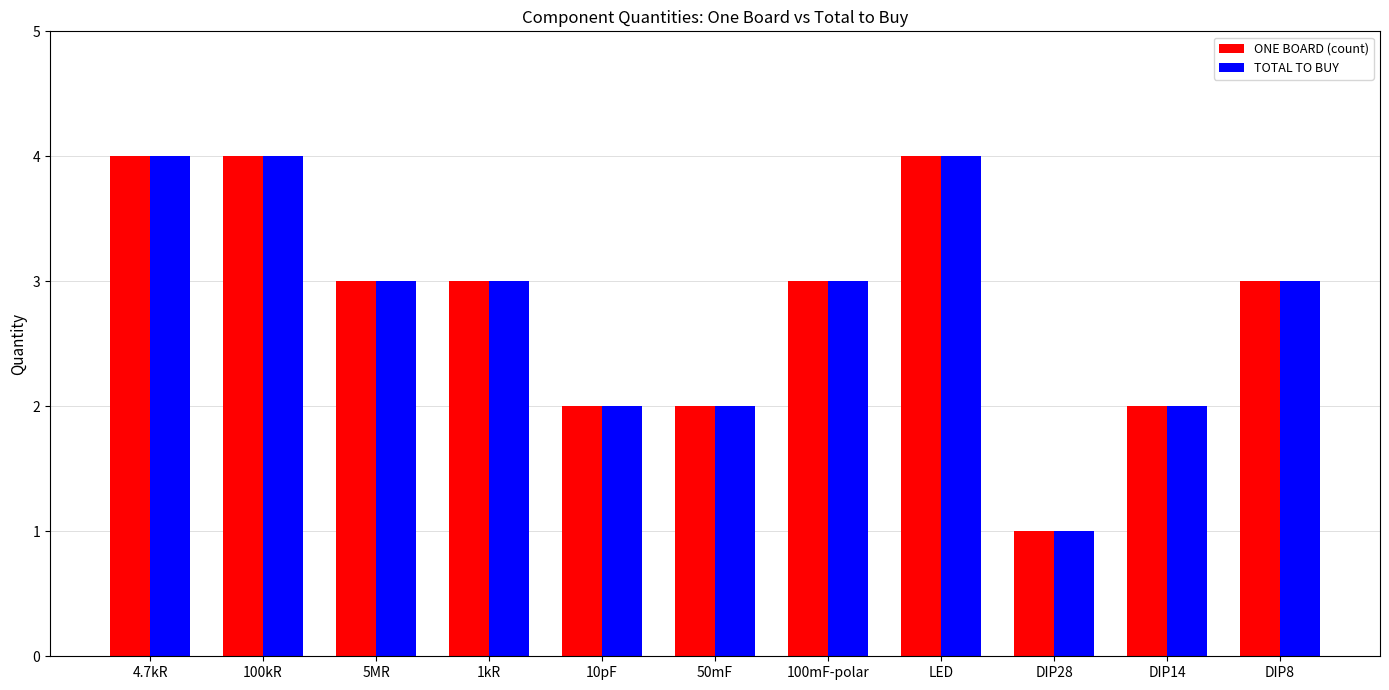

What are all the series names shown in the legend?

ONE BOARD (count), TOTAL TO BUY